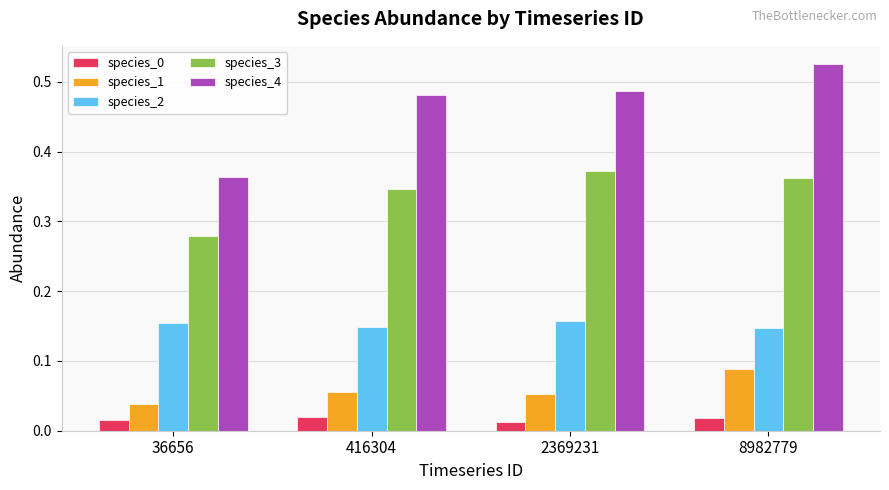

Does the chart contain any negative values?

No